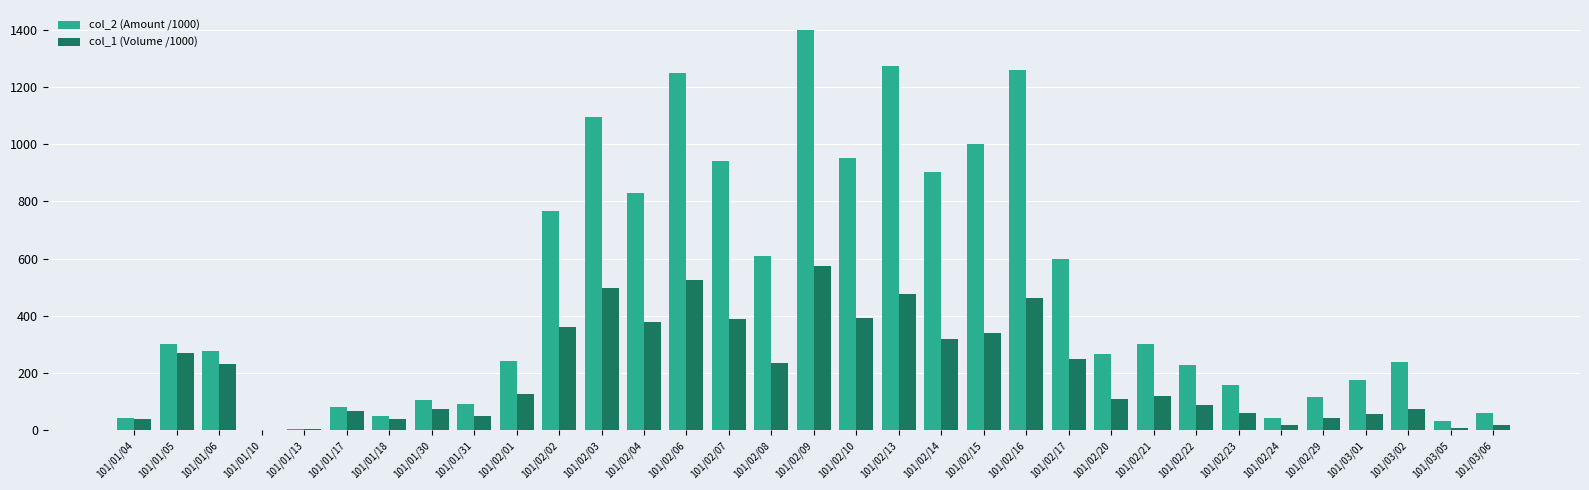

Which series has the largest total across all categories?

col_2 (Amount /1000)